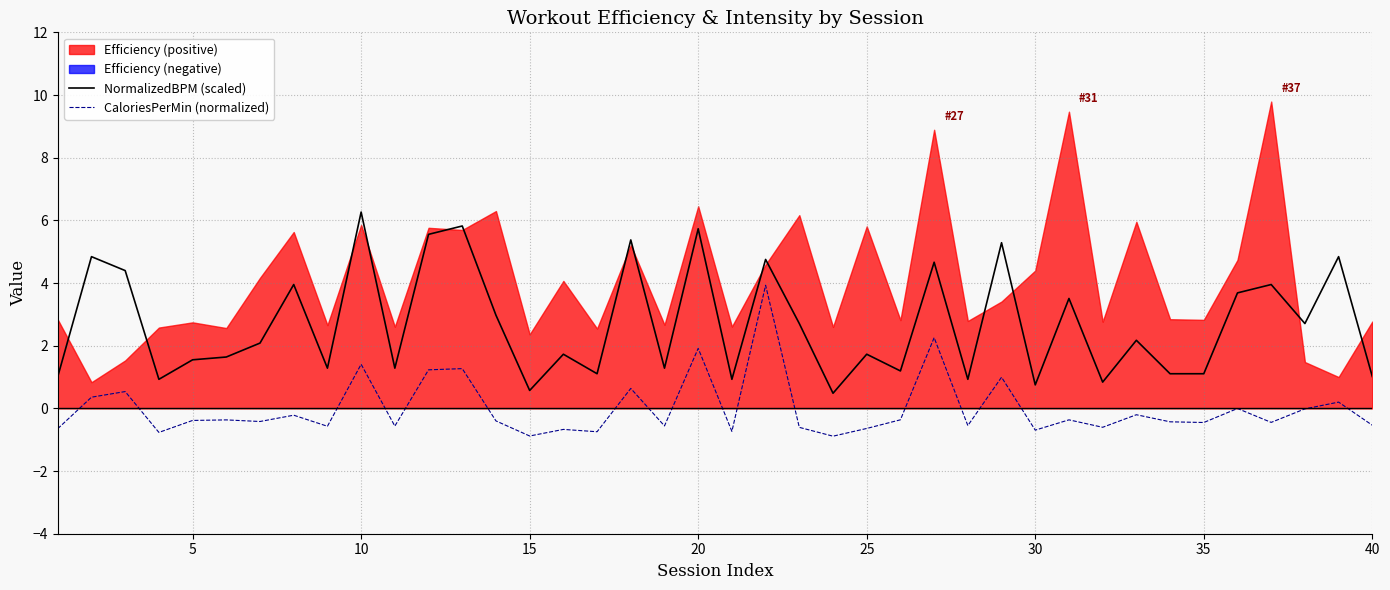

What is the difference between the NormalizedBPM (scaled) values at 10 and 40?

5.2